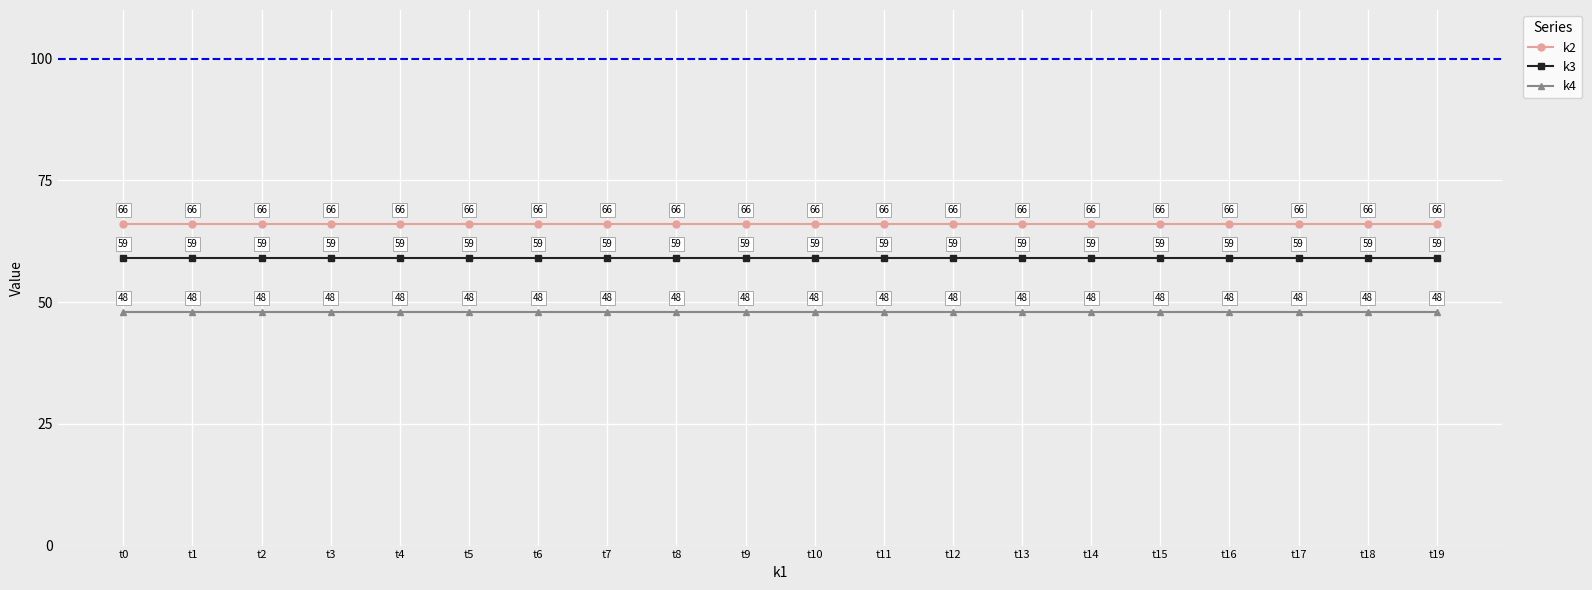

Rank the series by their average value, from lowest to highest.

k4, k3, k2